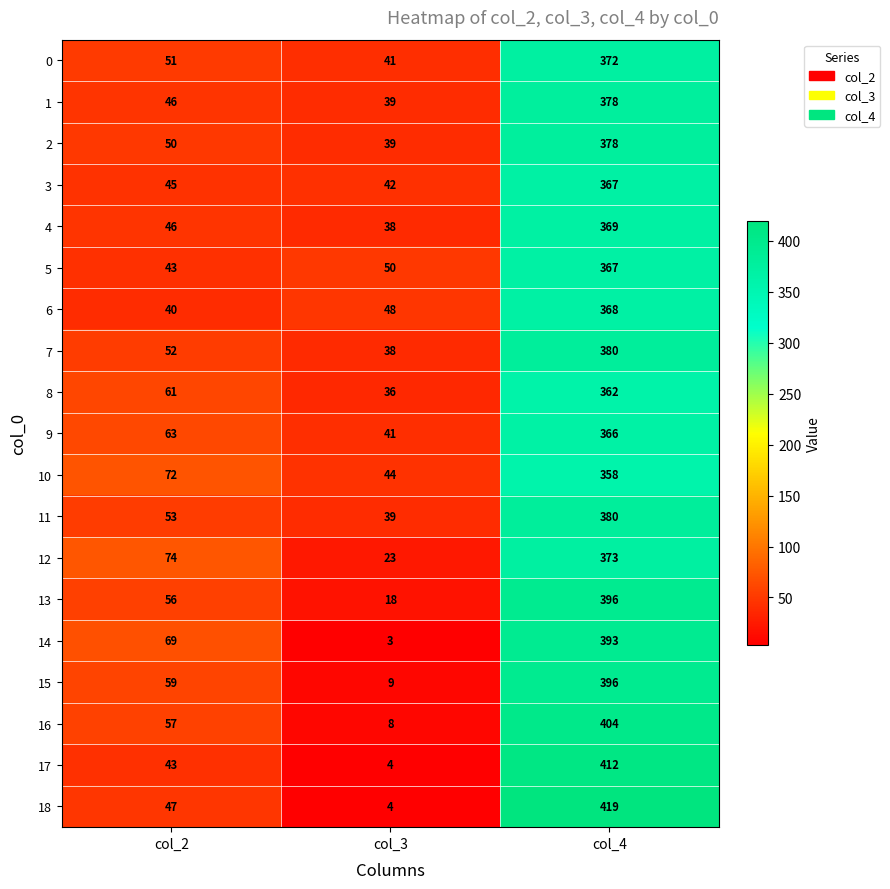

What is the sum of the 9 values at col_2 and col_4?

429